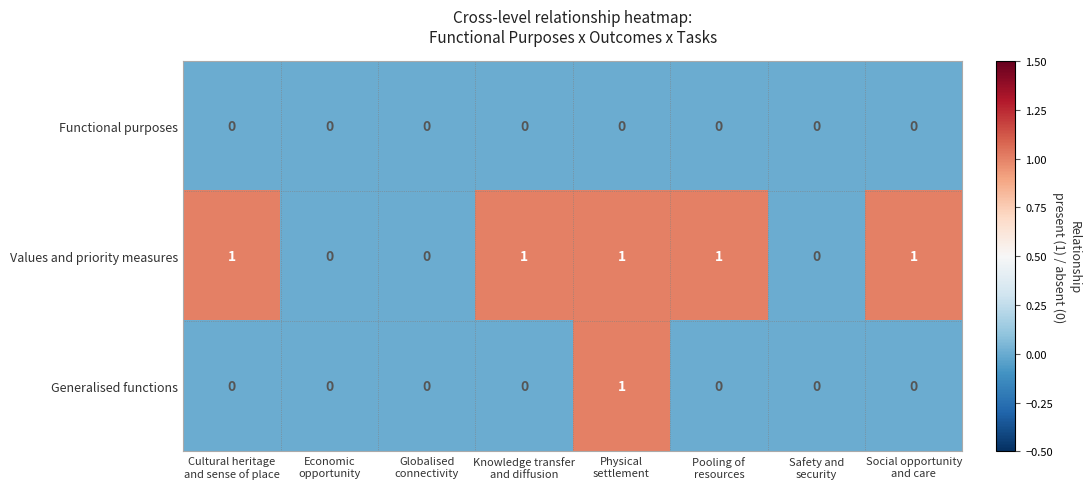

How many categories are shown in the chart?

8